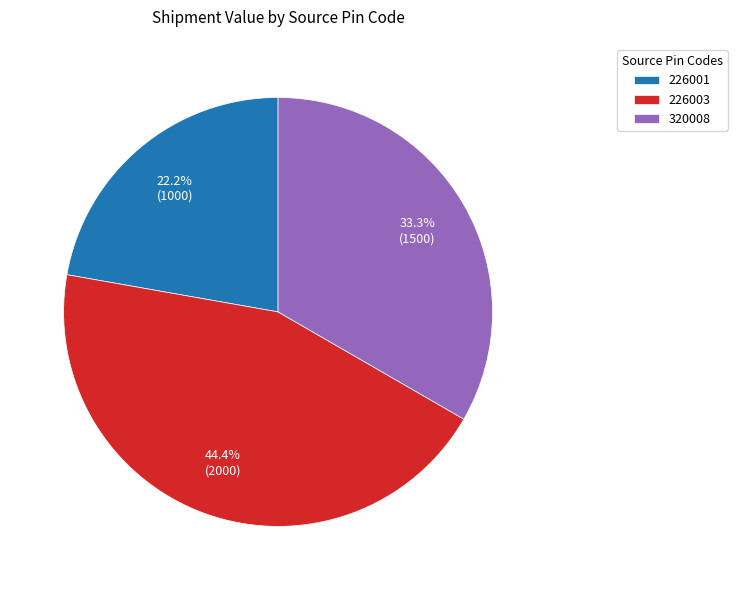

Is there any slice that represents more than half of the pie?

No